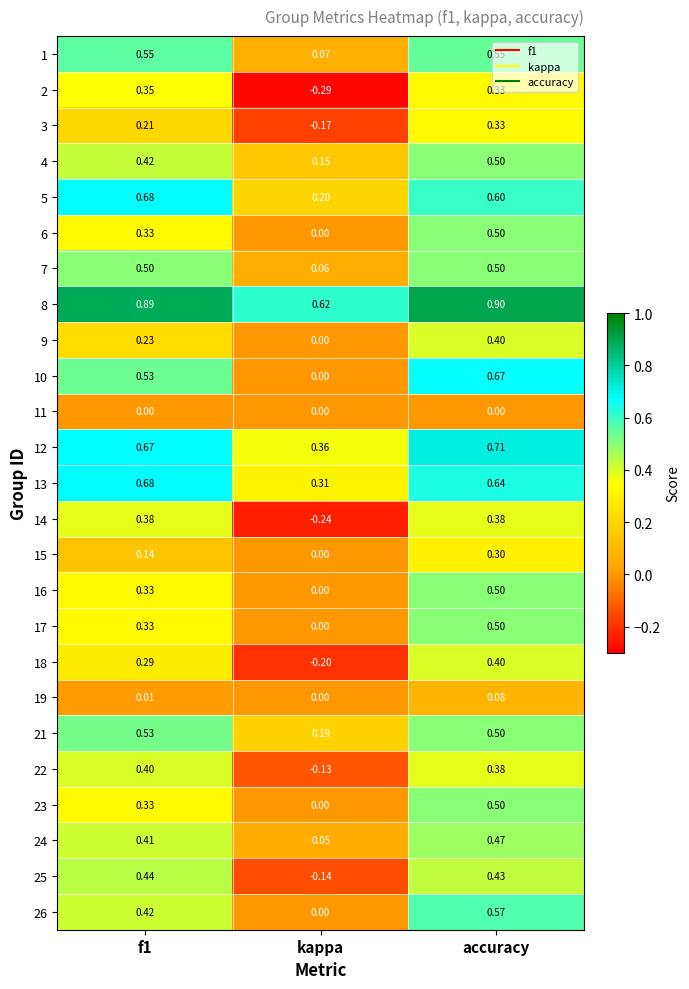

At which category is the sum across all series the highest?

accuracy